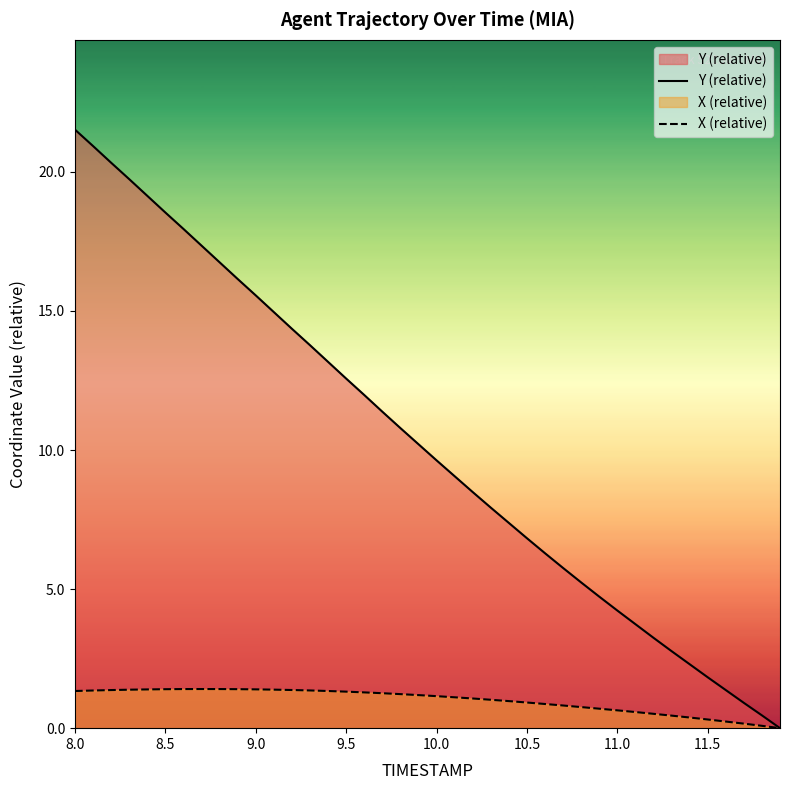

True or false: Y (relative) and X (relative) intersect in this chart.

False